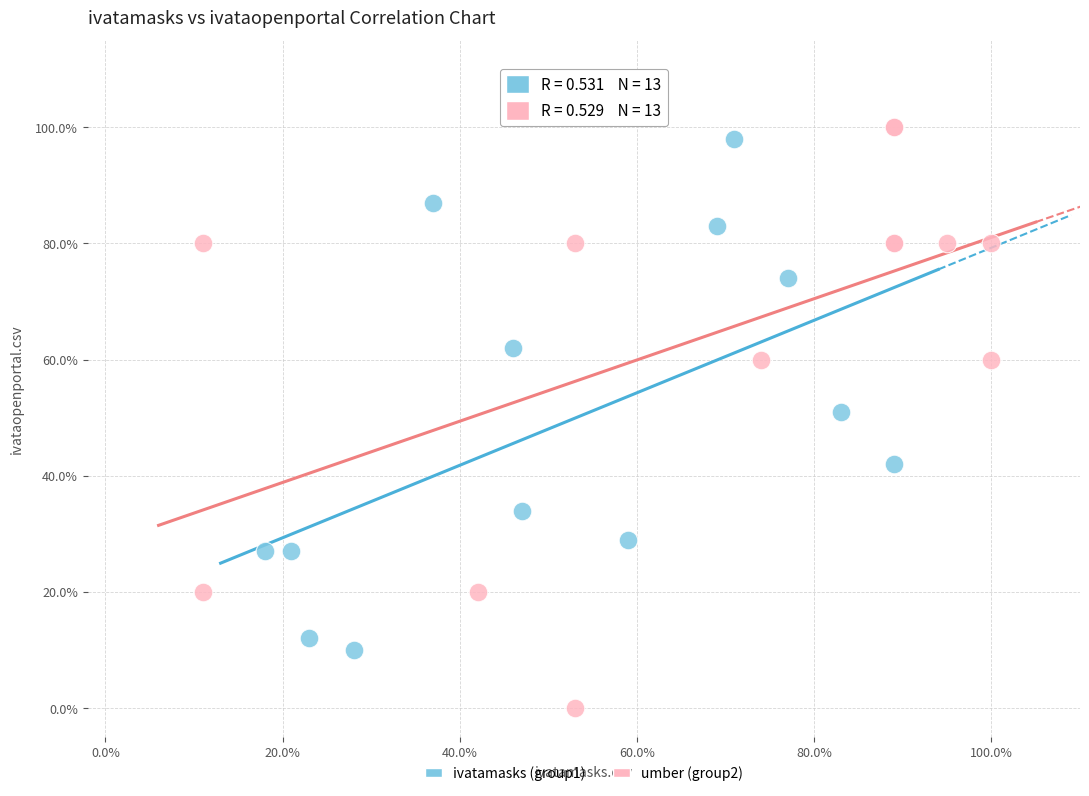

What are all the series names shown in the legend?

ivatamasks (group1), umber (group2)